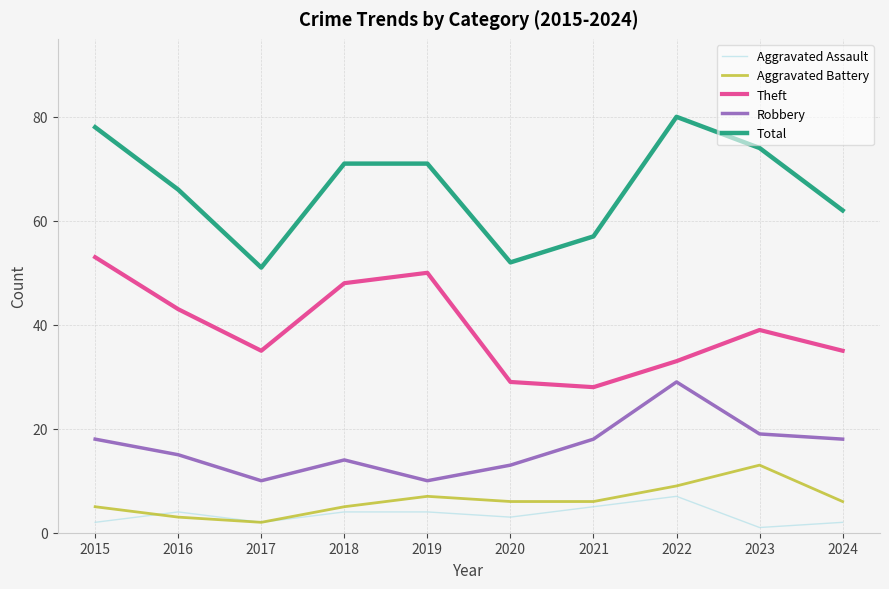

In Aggravated Assault, how many points are lower than both neighbors (excluding endpoints)?

3